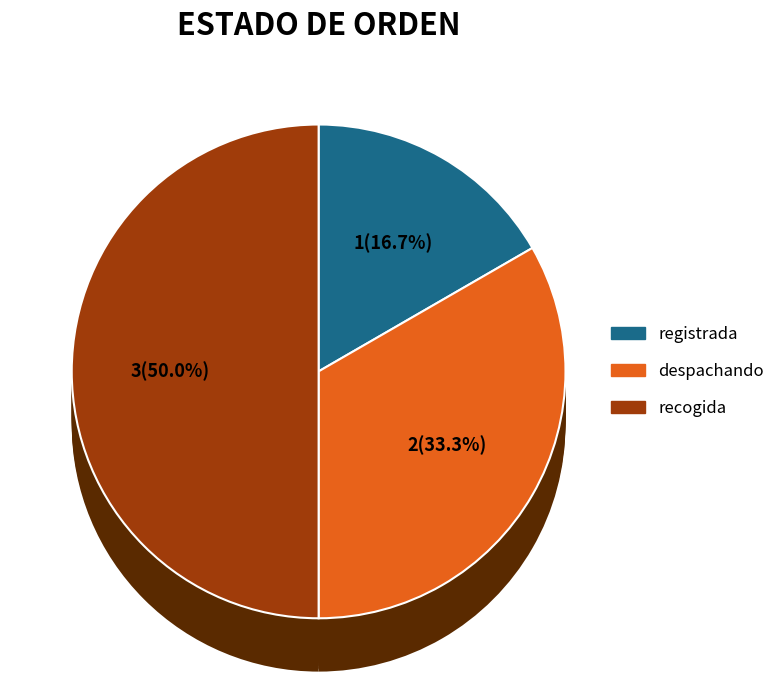

Is it true that recogida is 50% of the pie?

True